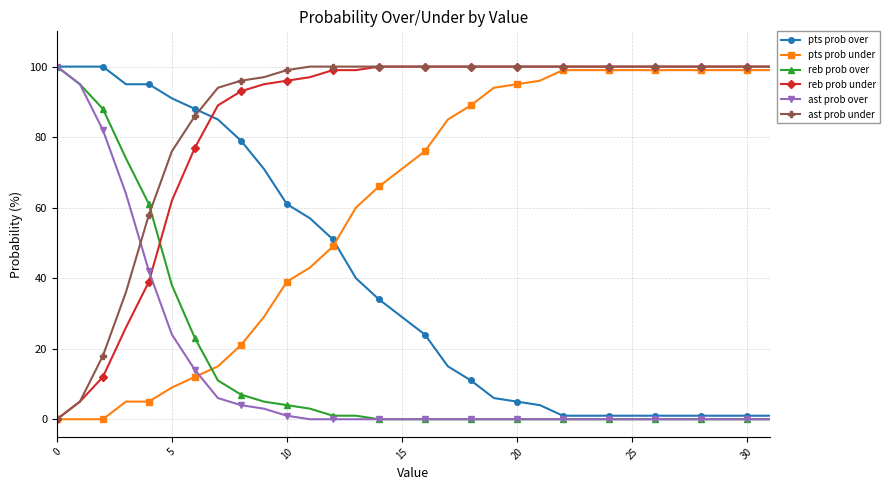

Count the number of categories in the chart.

32